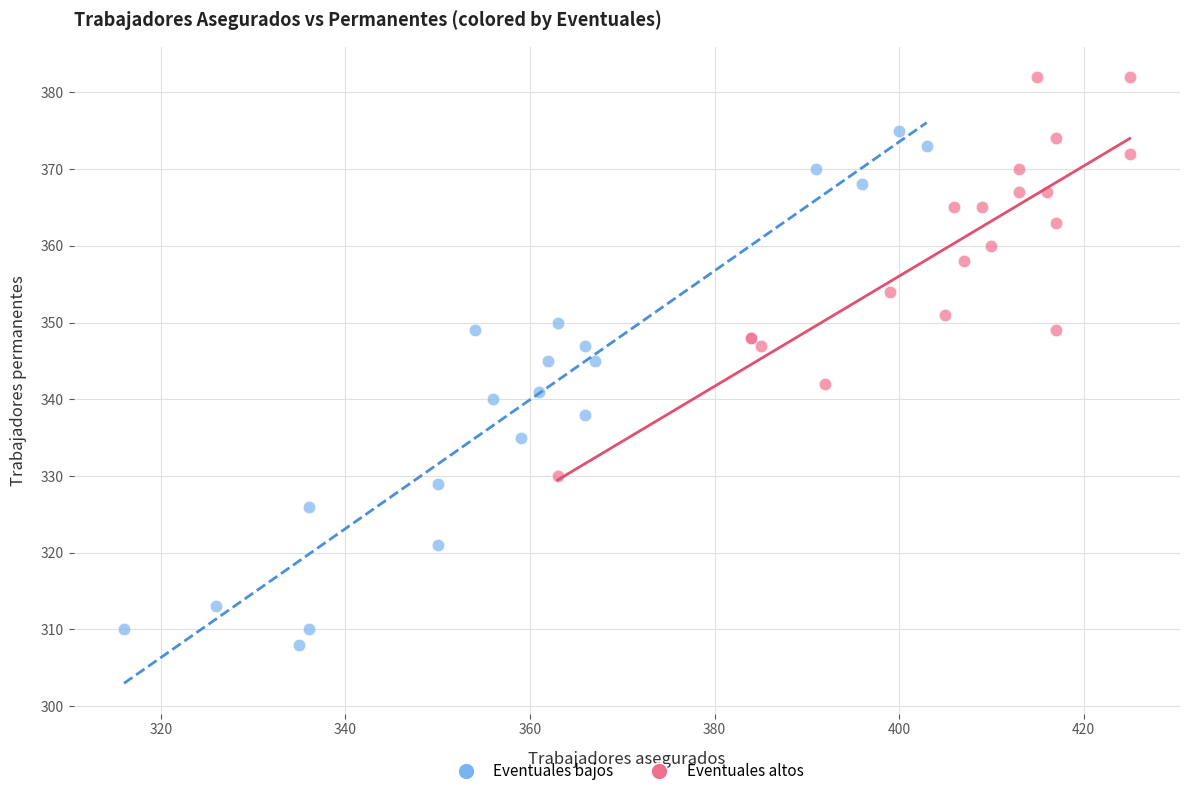

Which series contains the lowest Y value?

Eventuales bajos